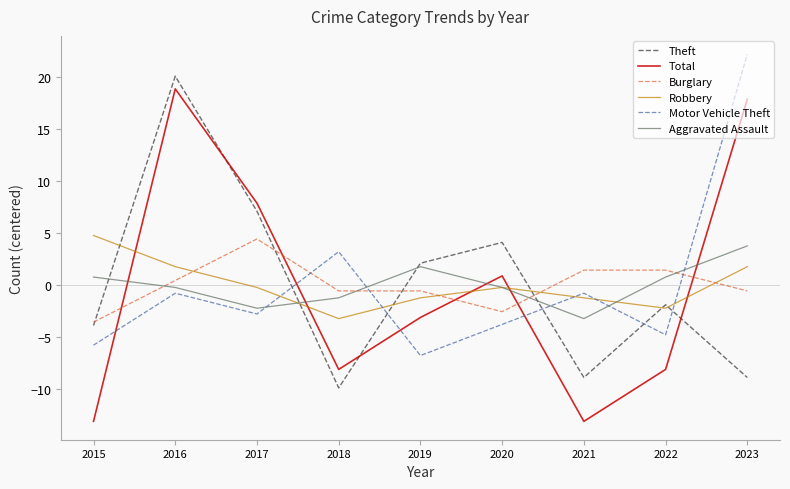

What is the approximate value of Robbery at 2022?

-2.2